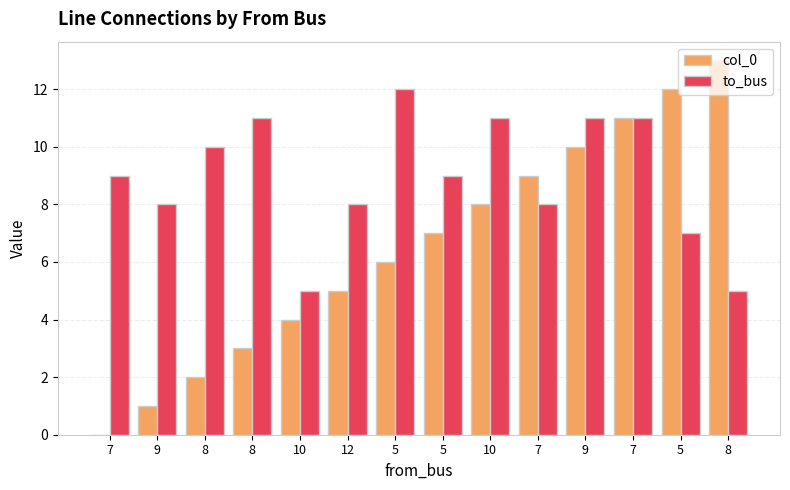

Reading right to left, transcribe all the data shown in this chart.

col_0: 13	12	11	10	9	8	7	6	5	4	3	2	1	0
to_bus: 5	7	11	11	8	11	9	12	8	5	11	10	8	9